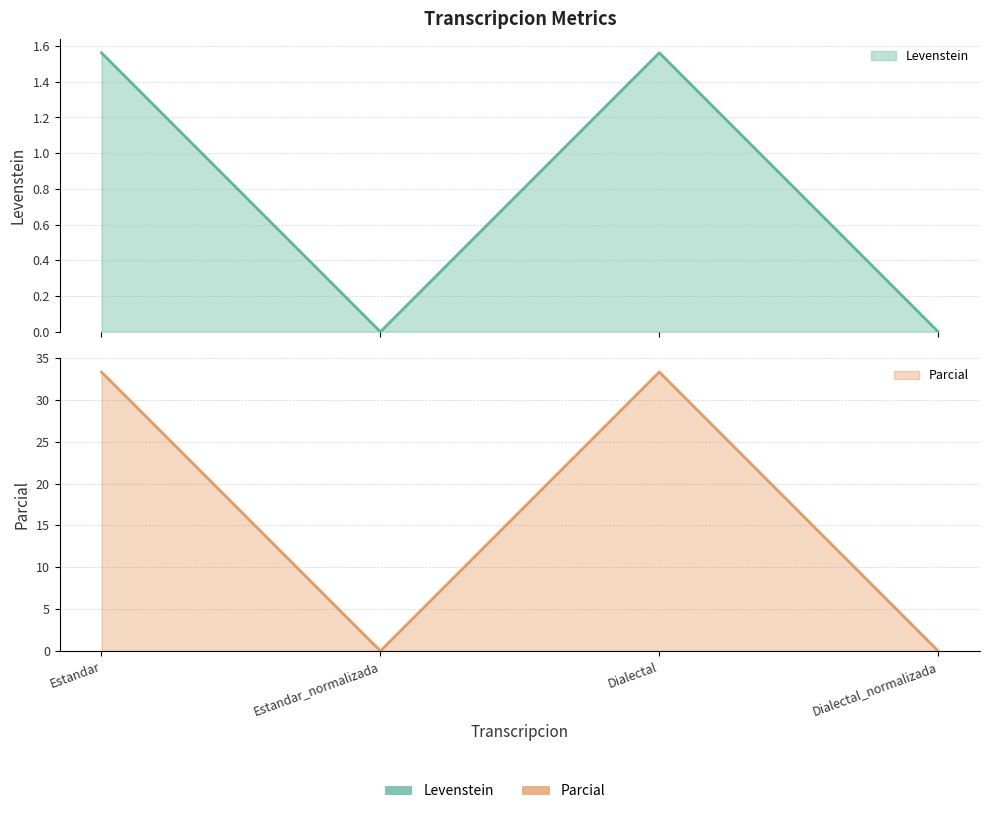

Where does the Levenstein series first go above 1?

Estandar